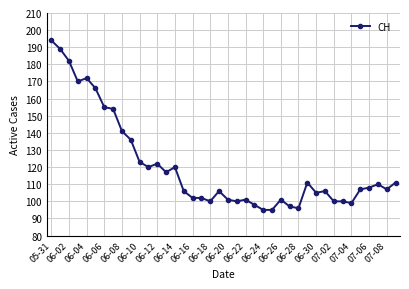

What is the smallest value displayed?

95